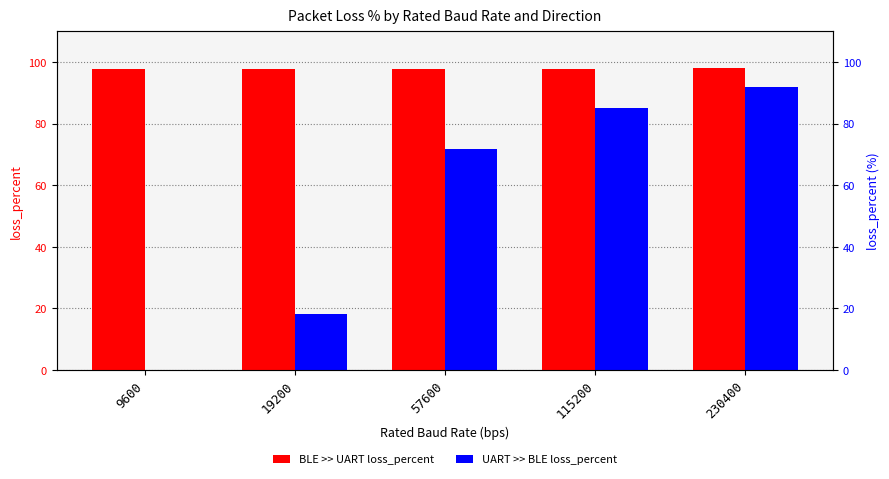

Which series has the largest total across all categories?

BLE >> UART loss_percent